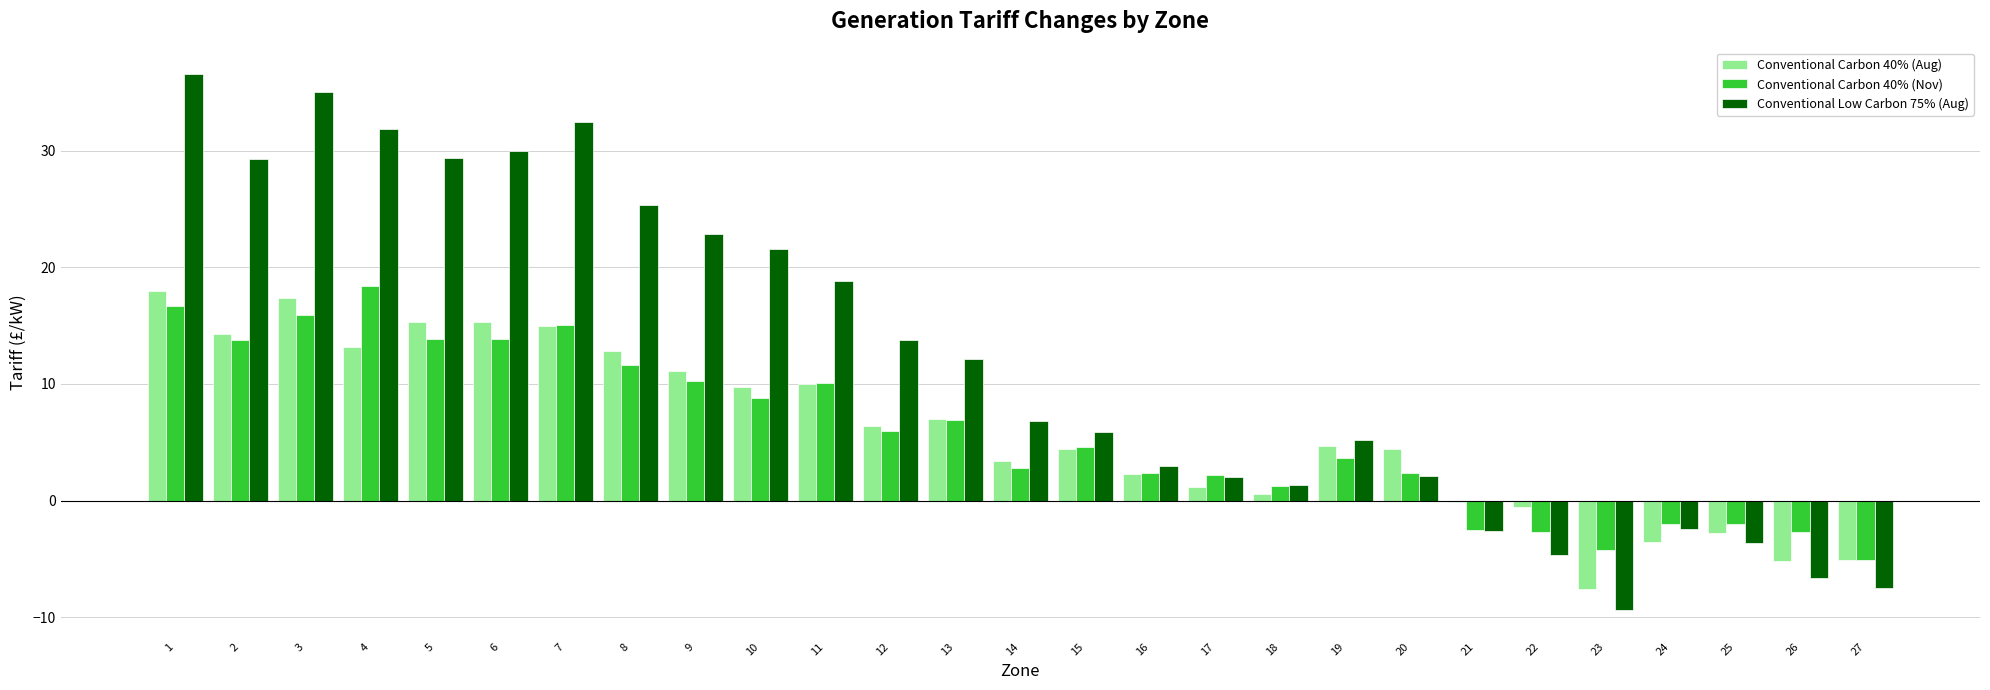

Which series has the largest total across all categories?

Conventional Low Carbon 75% (Aug)